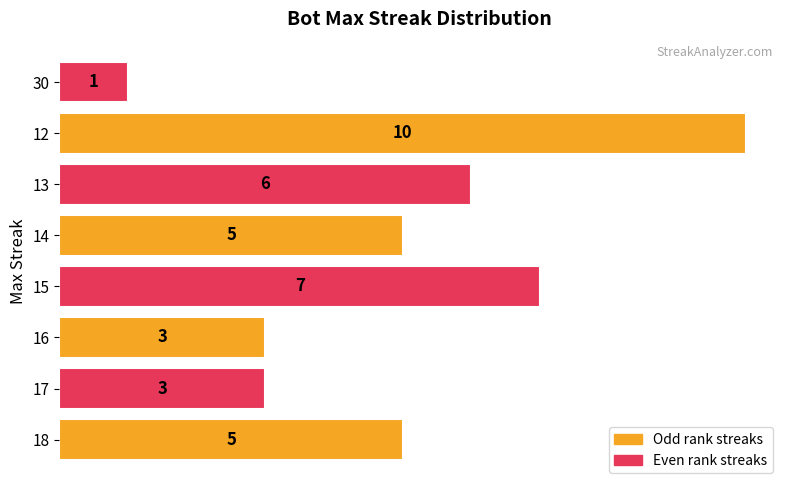

What is the ratio of the value at 17 to the value at 30?

3.0